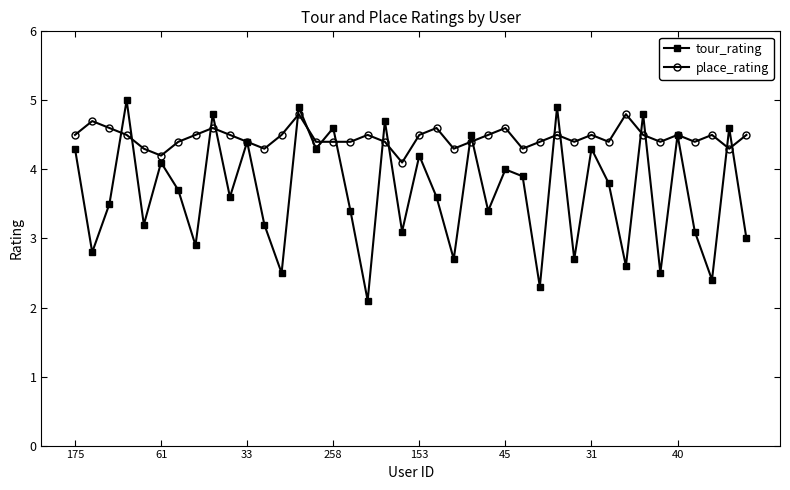

How many lines are shown in the chart?

2